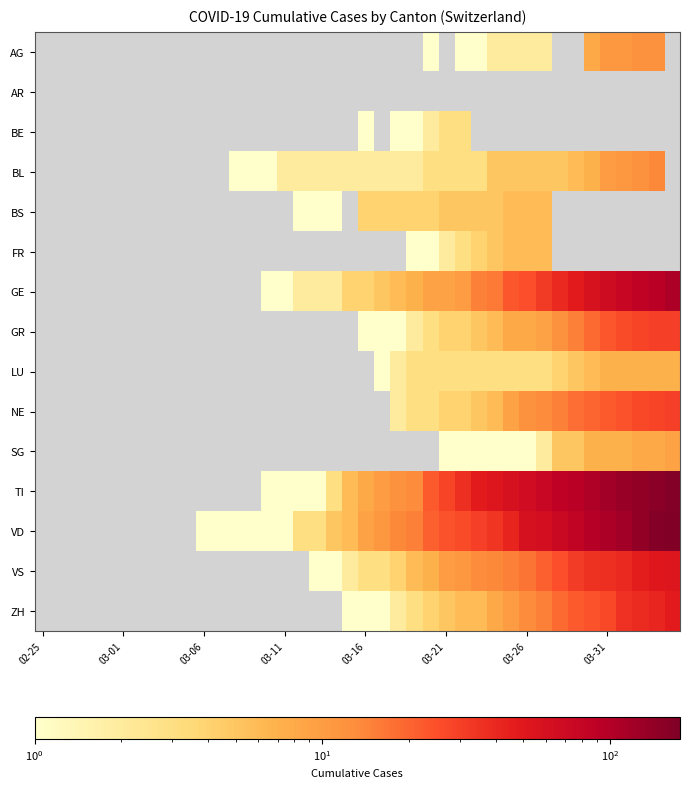

How many values in LU are above zero?

19